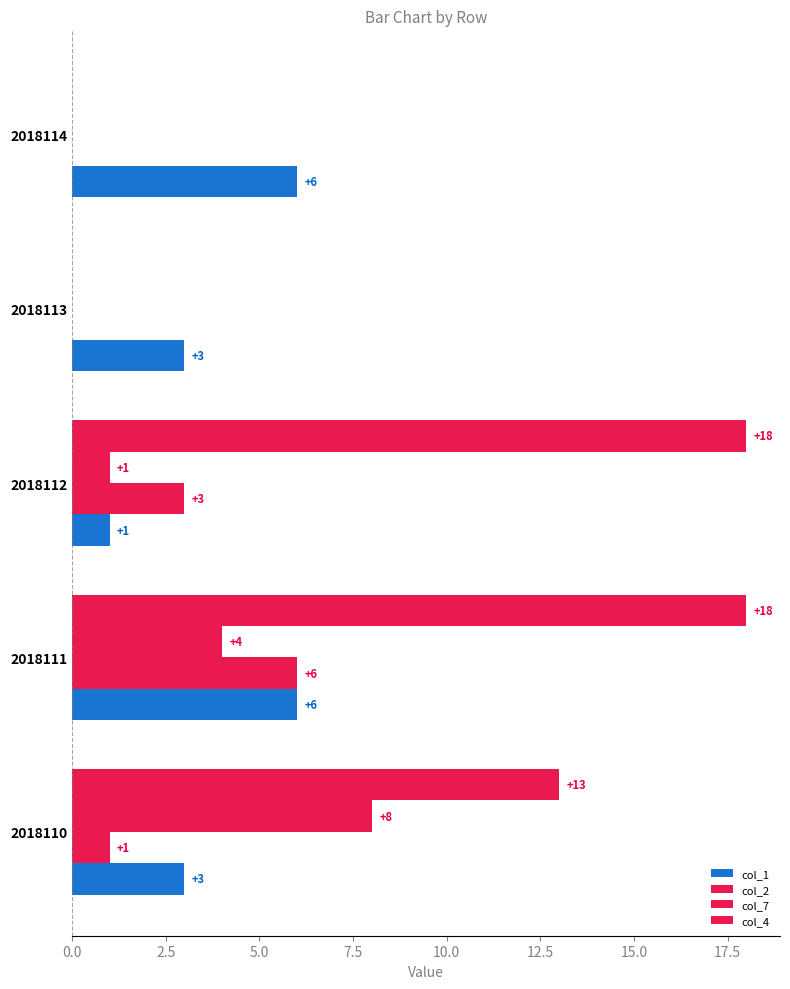

How many positive values does the col_7 series have?

3